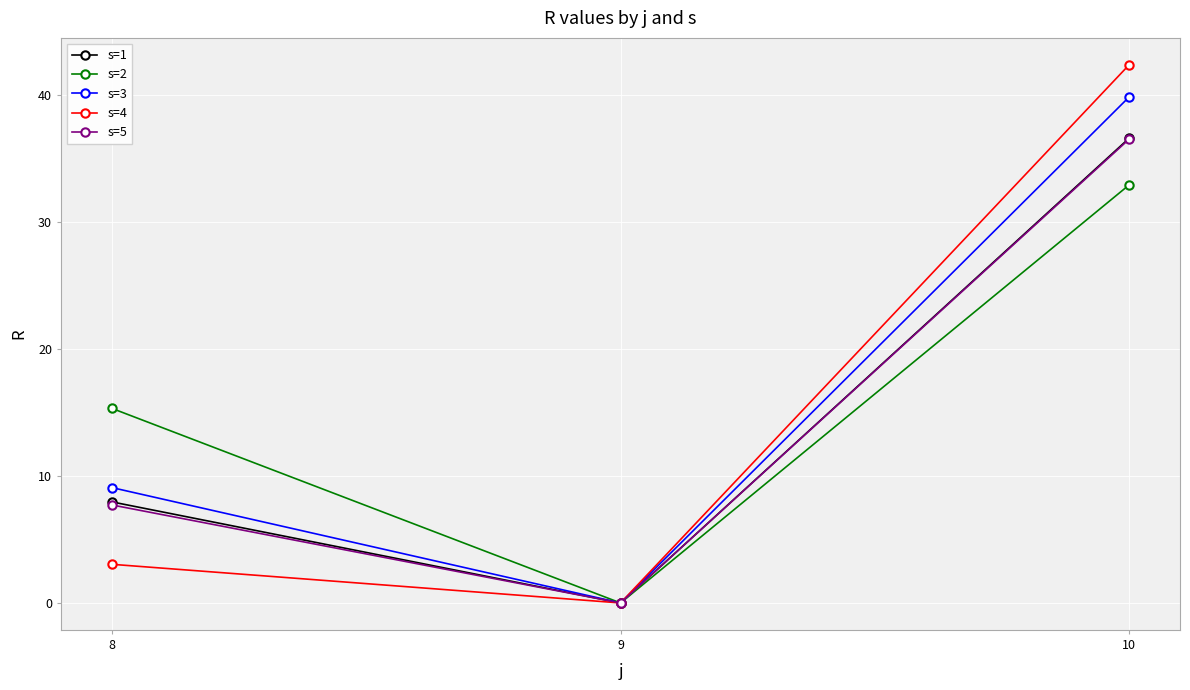

How many data points in s=3 are less than 9?

1